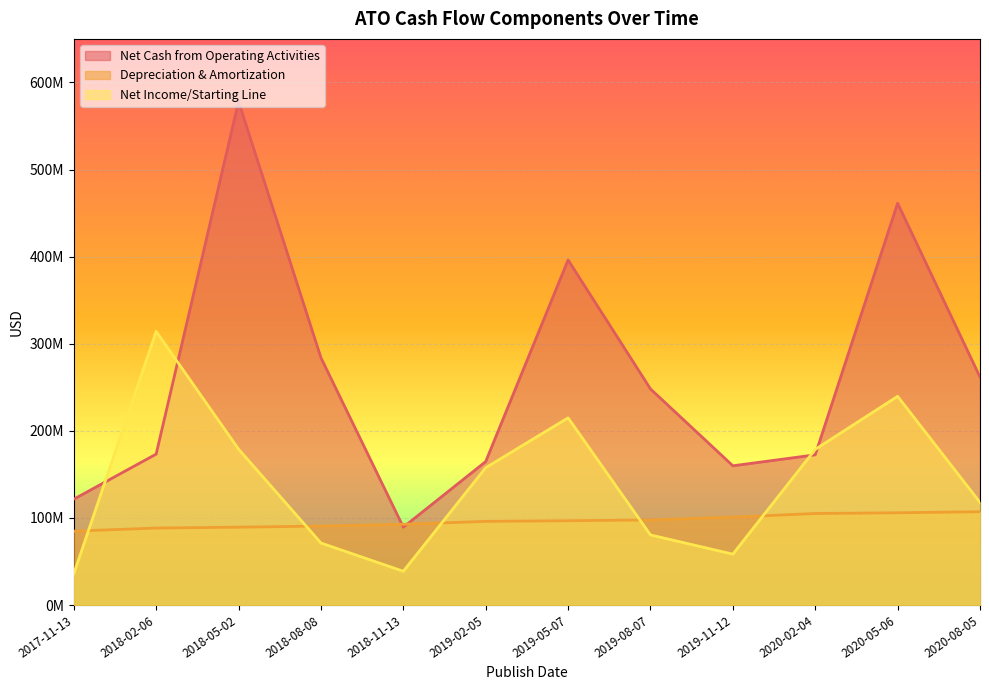

What is the label of the 7th point from the right?

2019-02-05